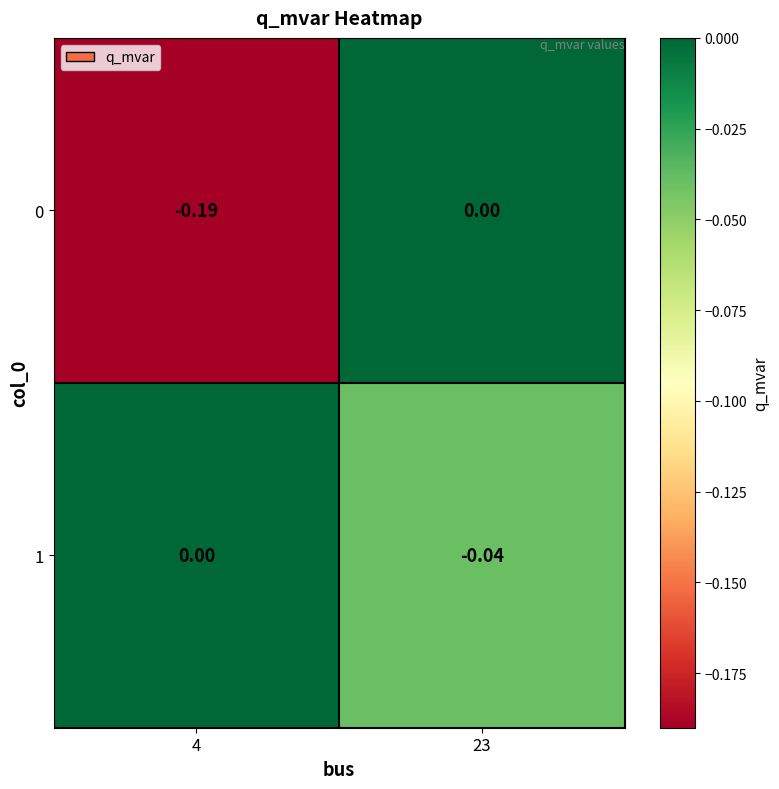

Count the number of data series in this chart.

2